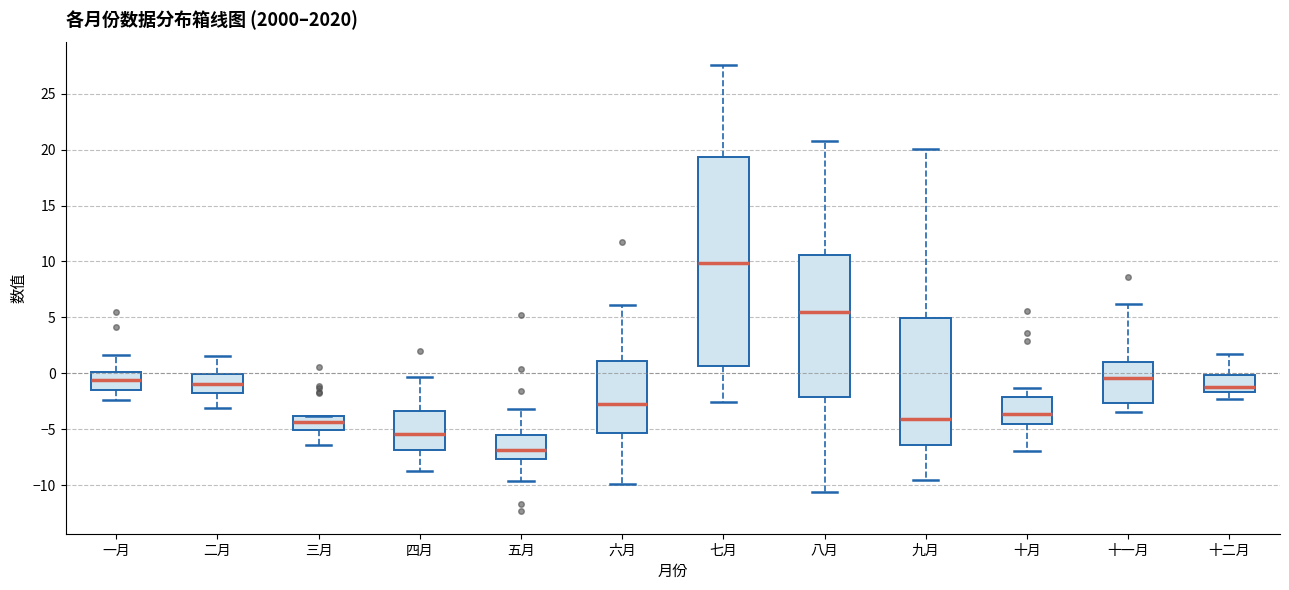

Where is the lower edge of the box for 八月 on the y-axis? The values are not printed on the chart, so give them approximately, as read against the axis.

-2.0